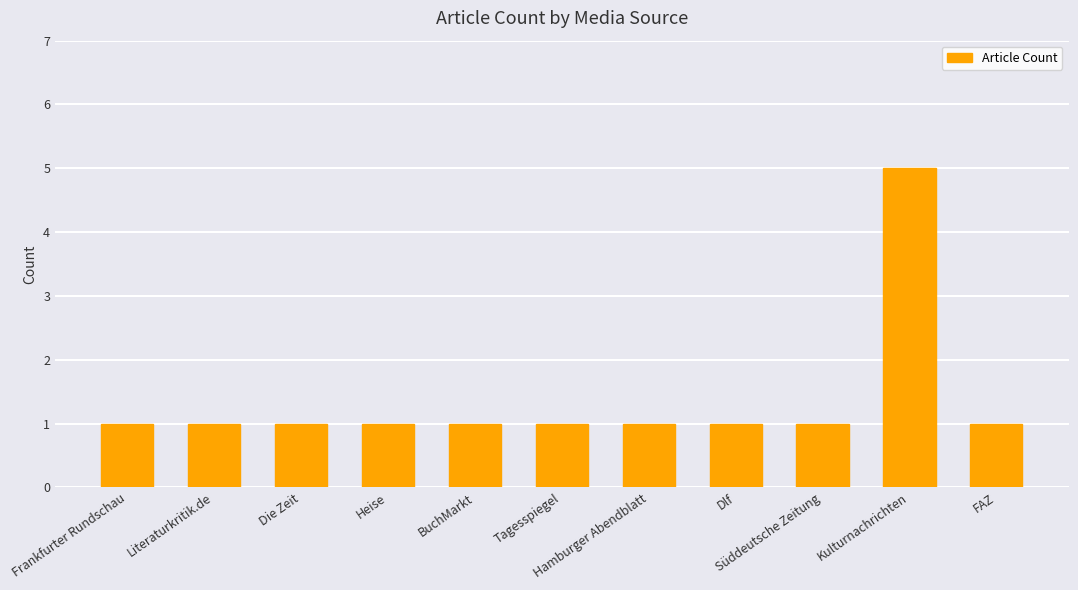

Reading right to left, transcribe all the data shown in this chart.

FAZ=1	Kulturnachrichten=5	Süddeutsche Zeitung=1	Dlf=1	Hamburger Abendblatt=1	Tagesspiegel=1	BuchMarkt=1	Heise=1	Die Zeit=1	Literaturkritik.de=1	Frankfurter Rundschau=1